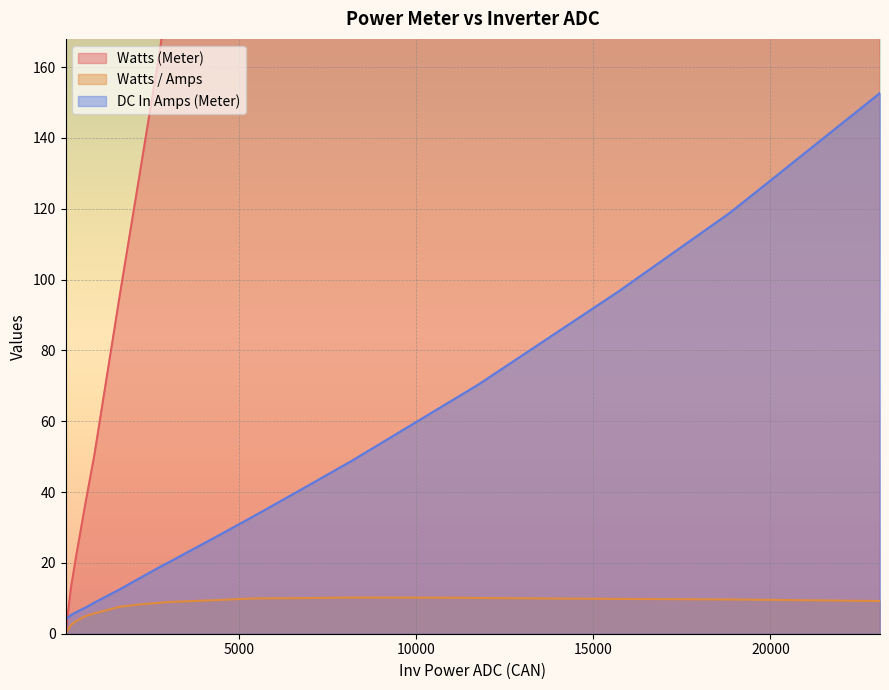

Reading left to right, list all the values displayed in this chart.

Watts (Meter): 0.0	13.0	22.0	37.0	50.5	95.0	133.0	163.0	179.0	260.0	330.0	410.0	500.0	680.0	710.0	950.0	1150.0	1240.0	1410.0
Watts / Amps: 0.0	2.5	3.6	5.0	5.7	7.6	8.3	8.7	8.9	9.5	10.0	10.0	10.2	10.2	10.1	9.8	9.7	9.5	9.2
DC In Amps (Meter): 4.0	5.3	6.1	7.4	8.8	12.5	16.0	18.7	20.0	27.4	33.1	40.8	48.9	66.9	70.4	96.6	118.9	130.0	152.7